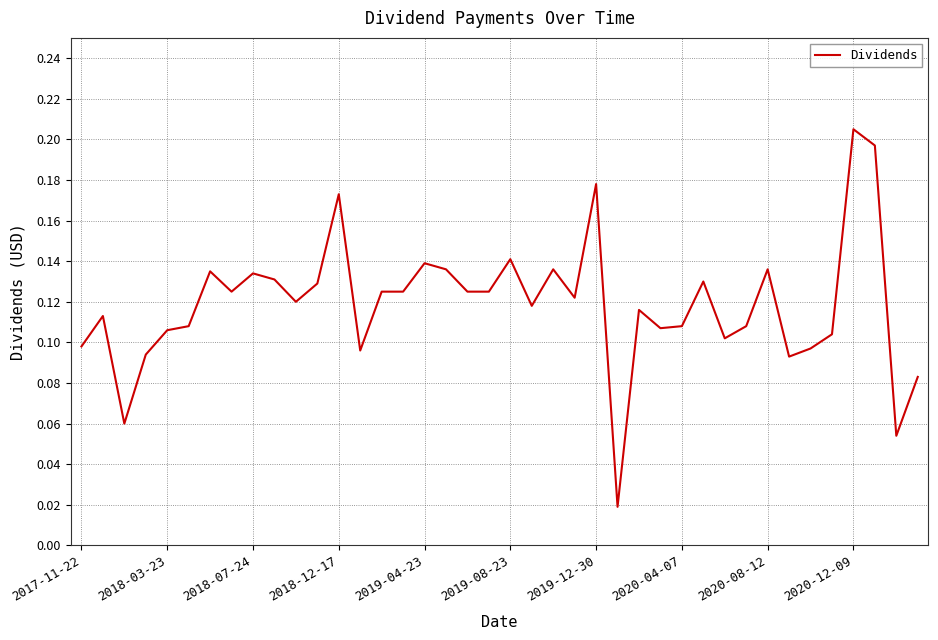

Is it true that the value at 2020-12-09 is 0.1?

False